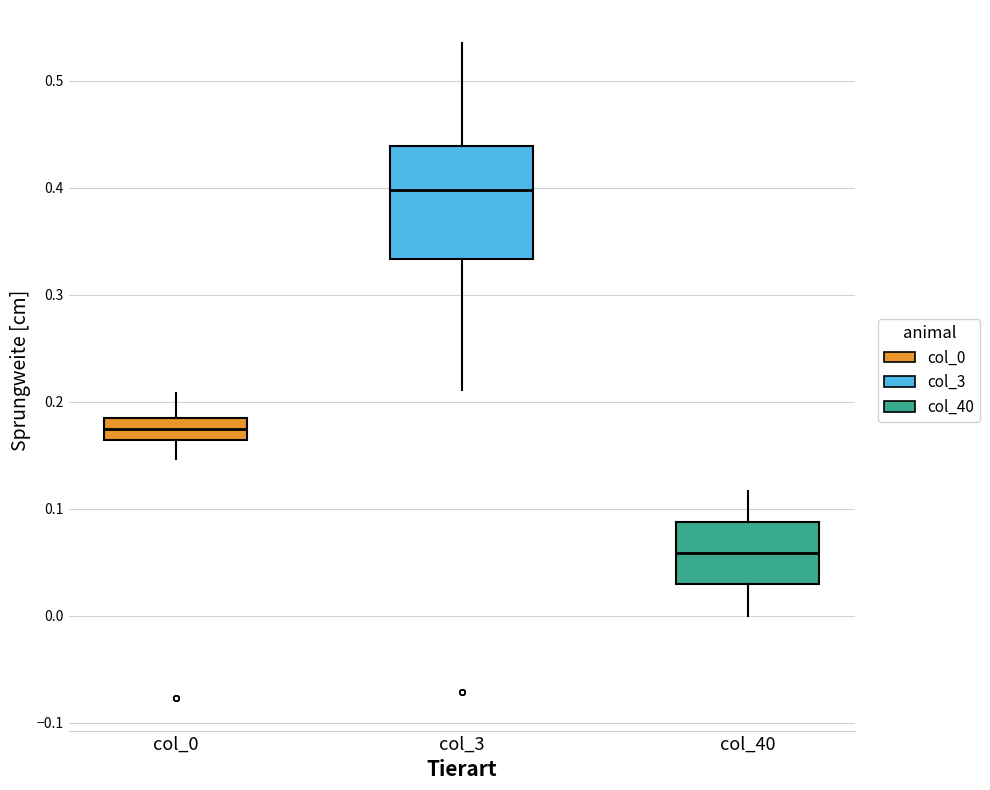

Reading left to right, transcribe this box plot: for each box, give where its median line is, the range the box spans, and where its two whiskers end, as read against the y-axis. The values are not printed on the chart, so give them approximately, as read against the axis.

col_0: median 0.17, box 0.16 to 0.18, whiskers 0.15 to 0.21
col_3: median 0.40, box 0.33 to 0.44, whiskers 0.21 to 0.54
col_40: median 0.06, box 0.03 to 0.09, whiskers 0.00 to 0.12